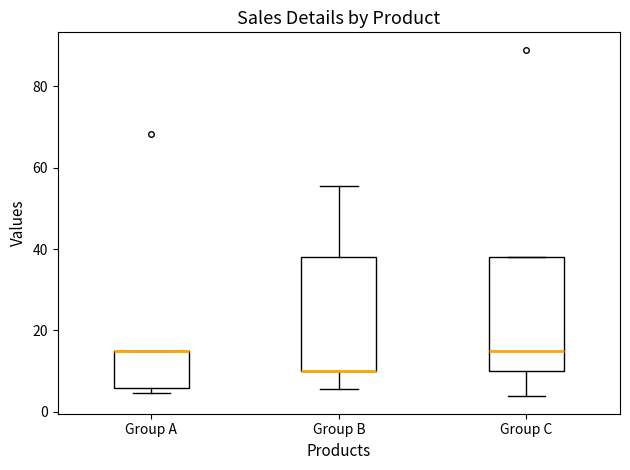

Where is the upper edge of the box for Group A on the y-axis? The values are not printed on the chart, so give them approximately, as read against the axis.

16